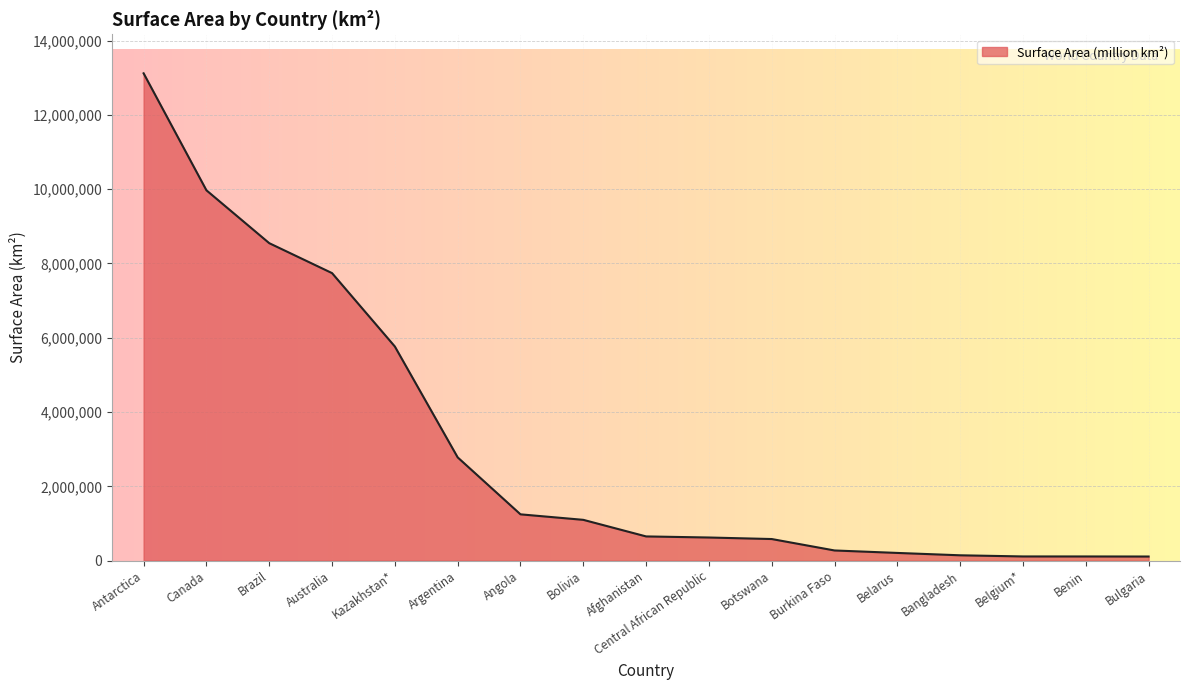

Is it true that the value at Antarctica is 18622245?

False